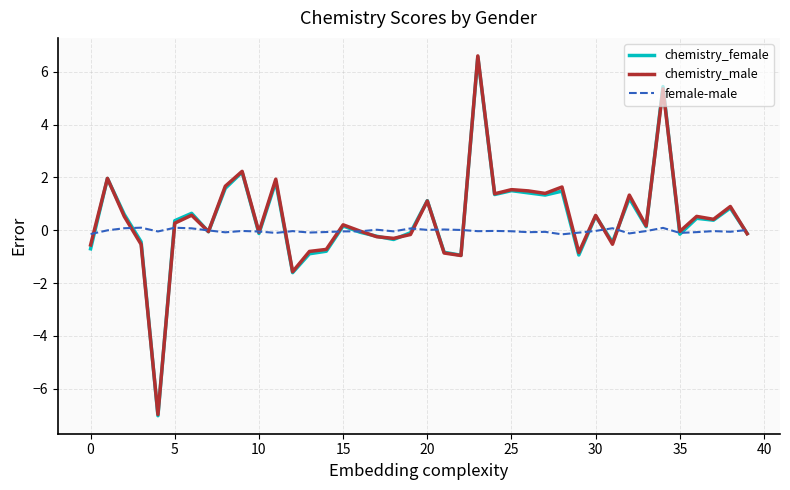

What is the minimum value shown in the chart?

-7.0